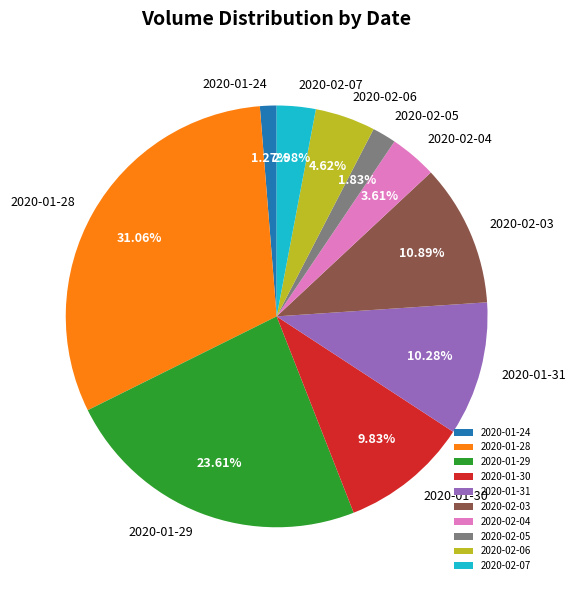

Combined, do 2020-01-28 and 2020-01-29 account for over 50%?

Yes